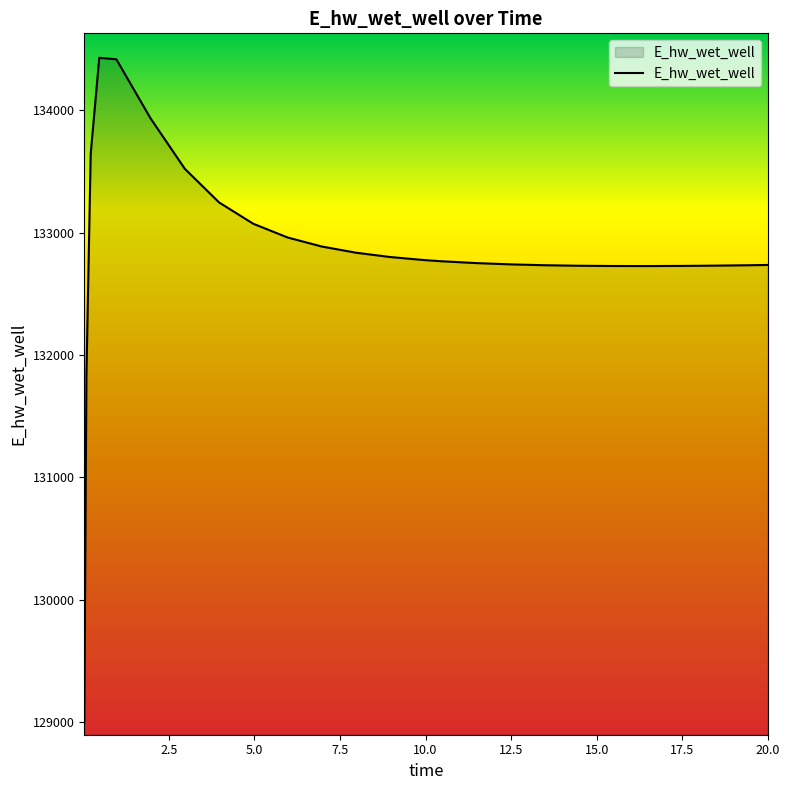

What is the difference between the maximum and minimum values?

5433.3